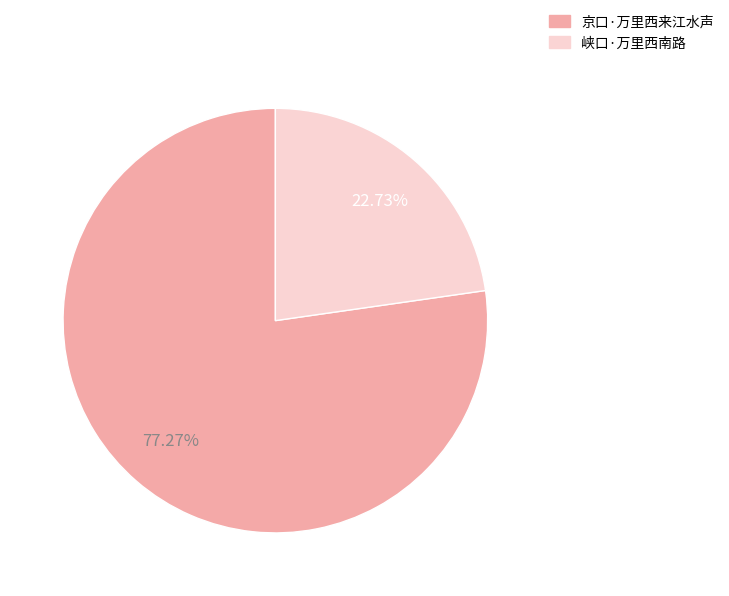

What is the ratio of the value at 京口·万里西来江水声 to the value at 峡口·万里西南路?

3.4